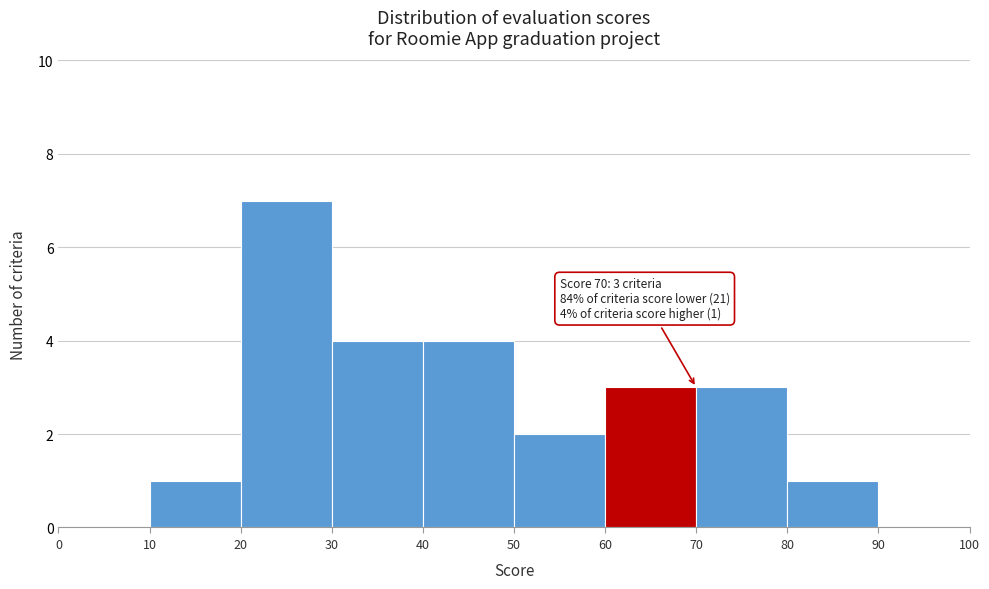

Which range on the x-axis has the tallest bar?

20 to 30